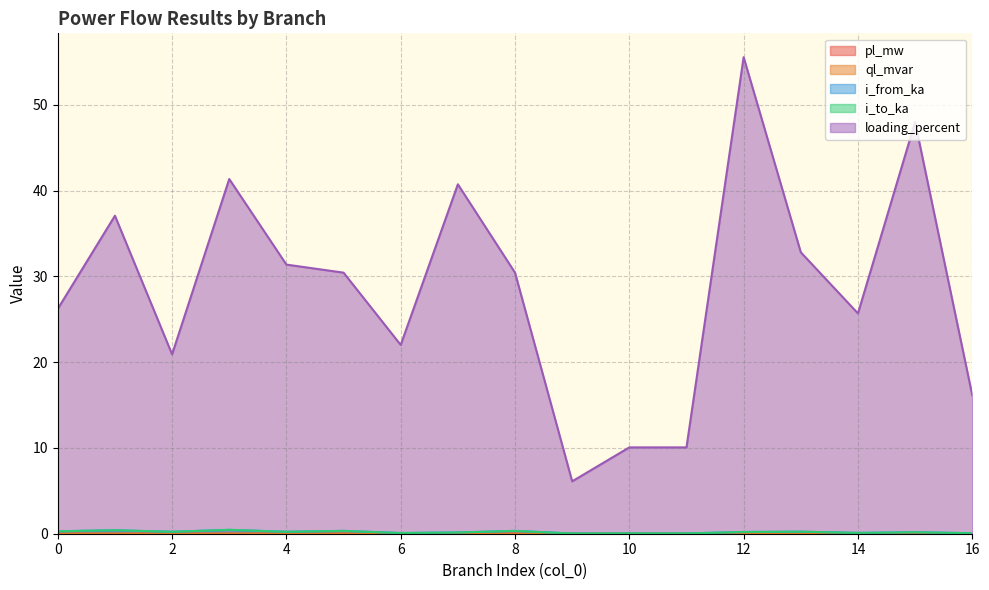

How many interior local peaks does the loading_percent series have?

5